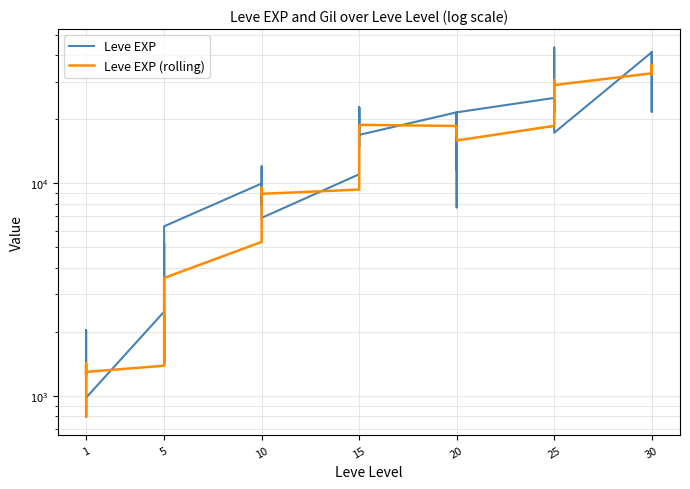

What is the difference between the maximum and minimum values in the Leve EXP (rolling) series?

35224